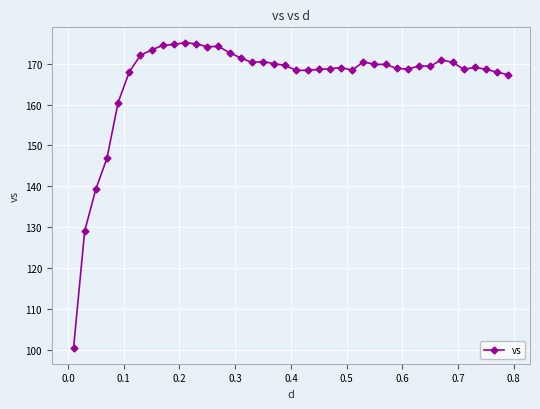

What is the maximum value shown in the chart?

175.2